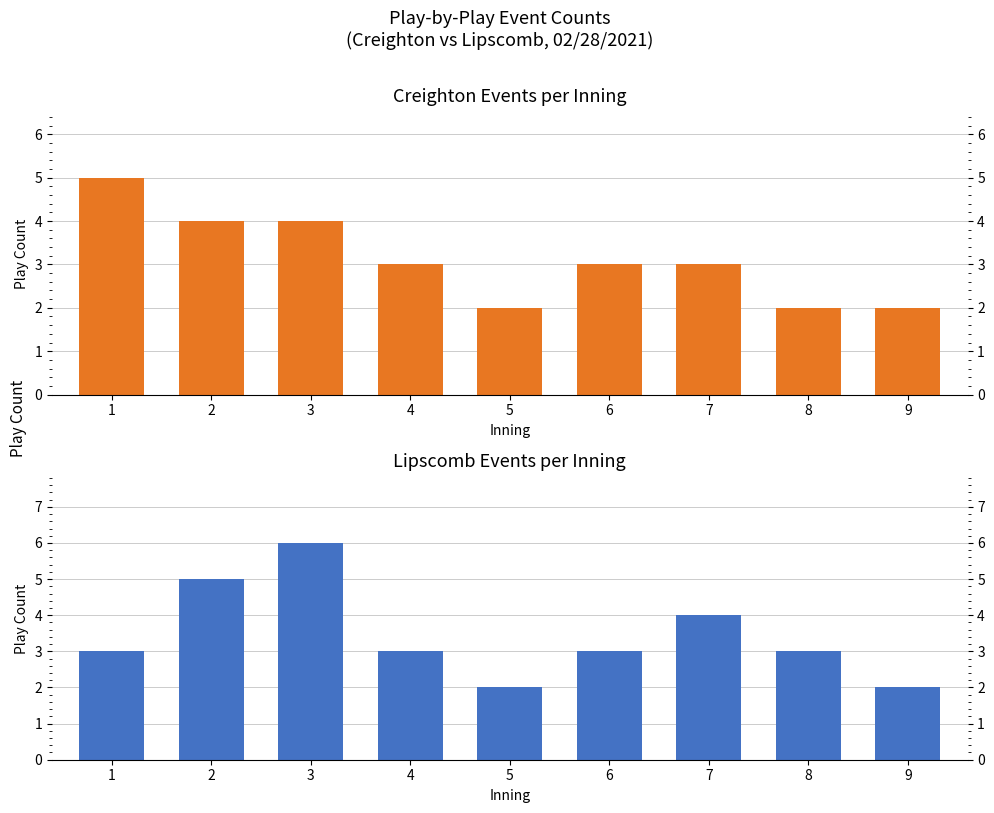

What is the difference between the Creighton Events per Inning values at 1 and 2?

1